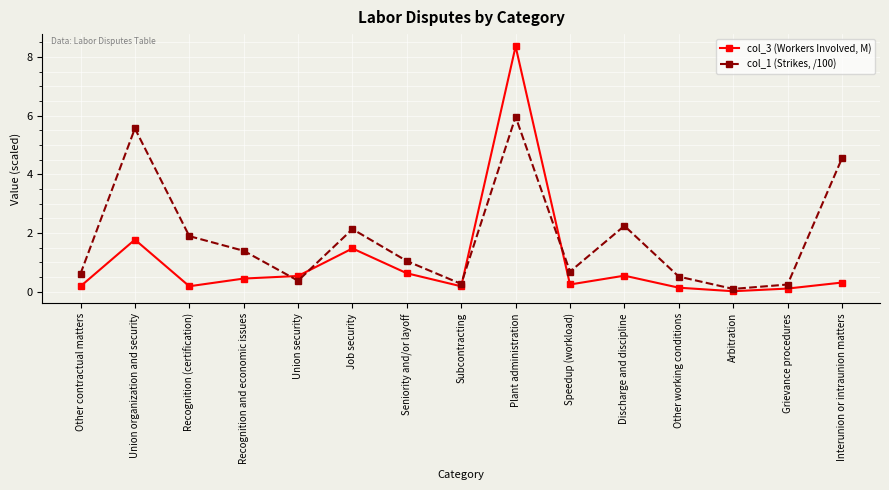

What is the label of the 15th point from the left?

Interunion or intraunion matters